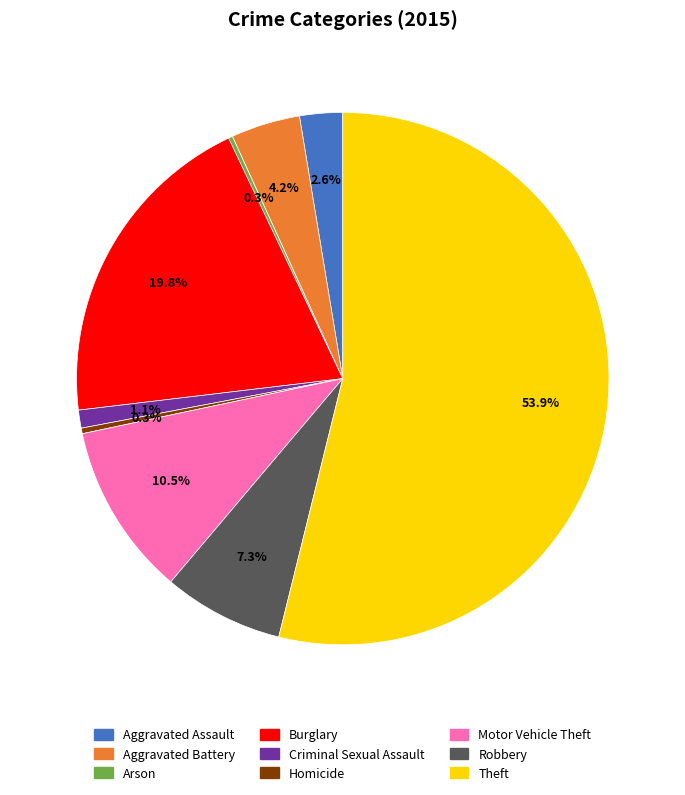

To the nearest percent, what is the combined percentage of Burglary and Criminal Sexual Assault?

21%